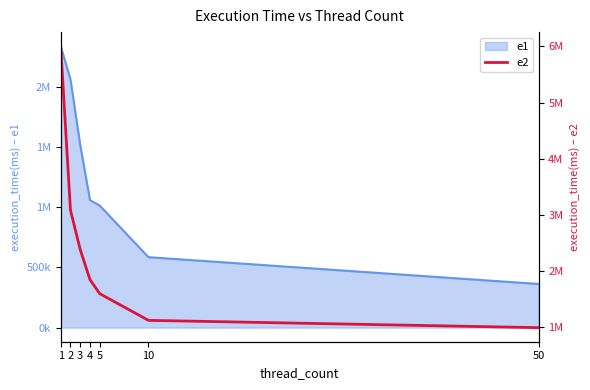

Between 10 and 1, which is larger?

1